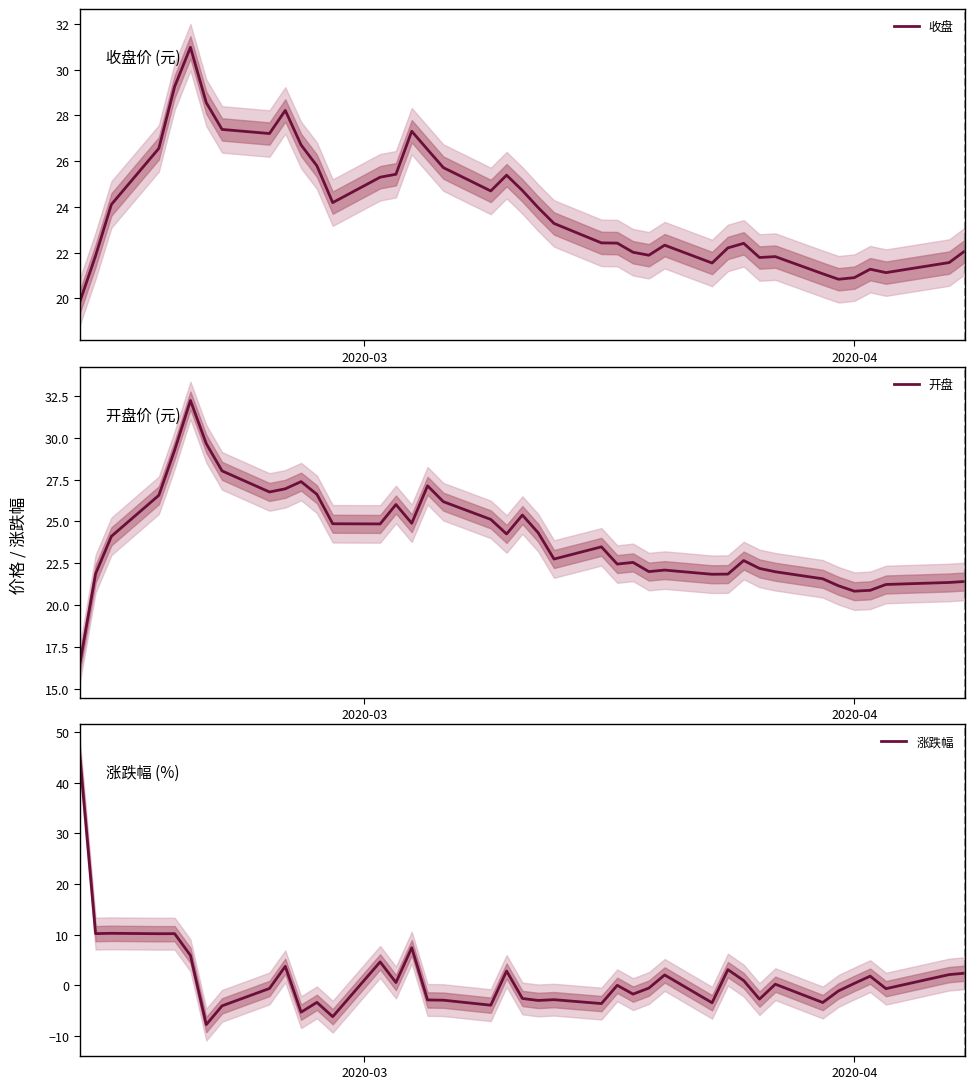

What is the highest value of the 收盘 series?

31.0